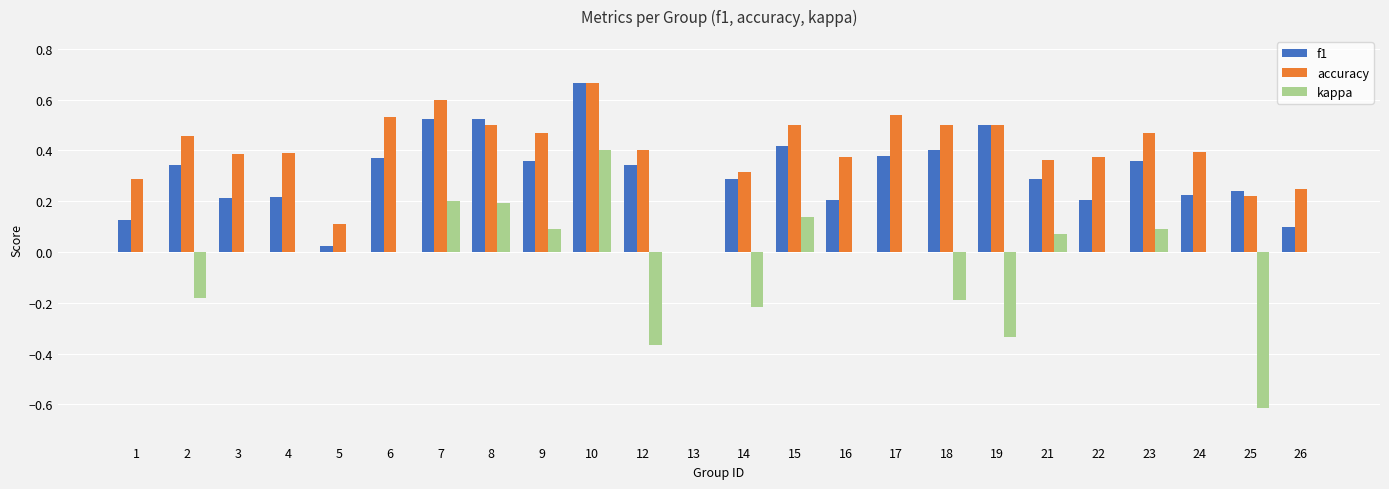

What is the total value across all series at 24?

0.6